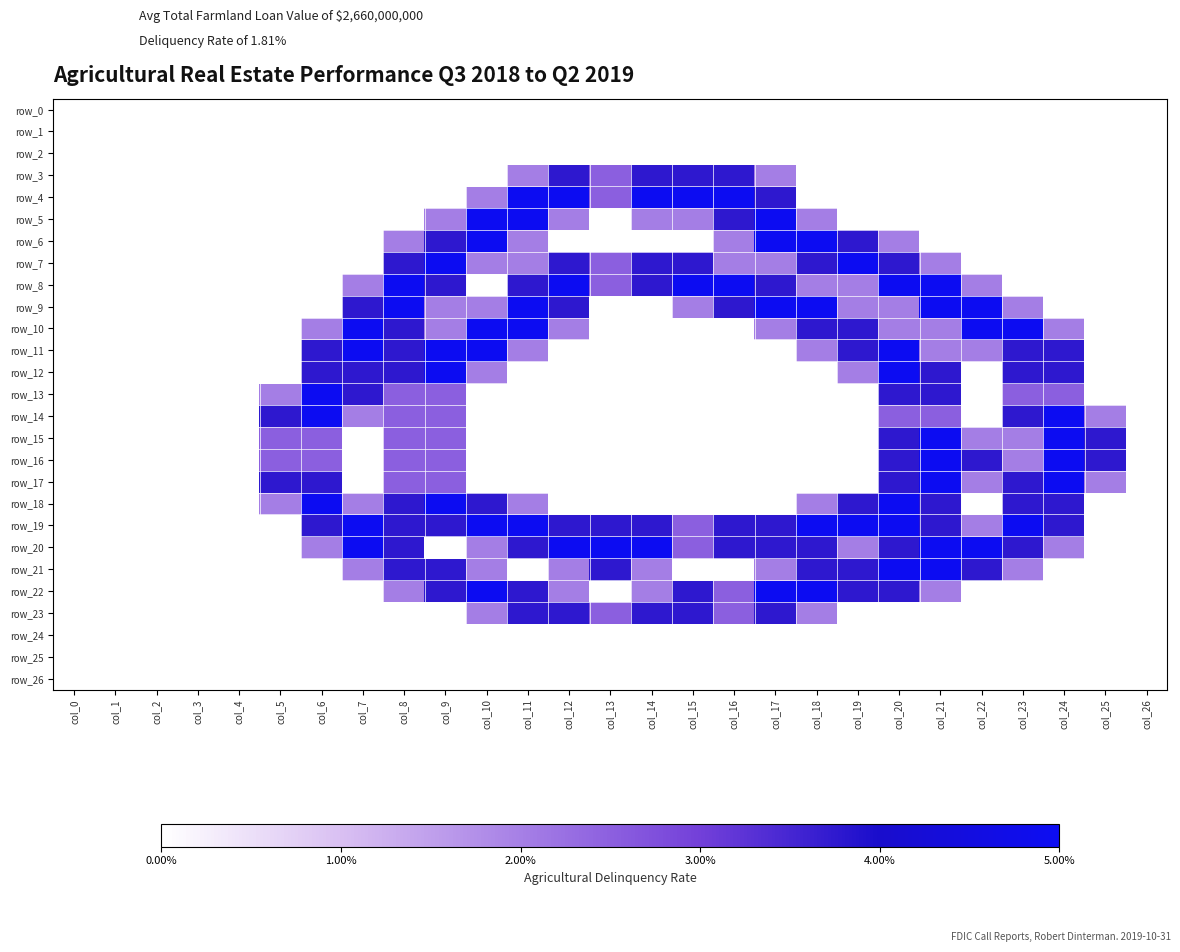

Which has a higher value, col_19 or col_8?

col_19